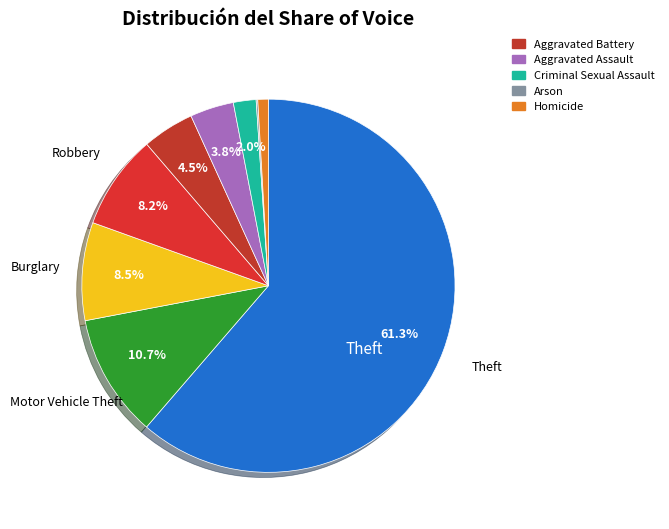

Does any single category account for the majority?

Yes